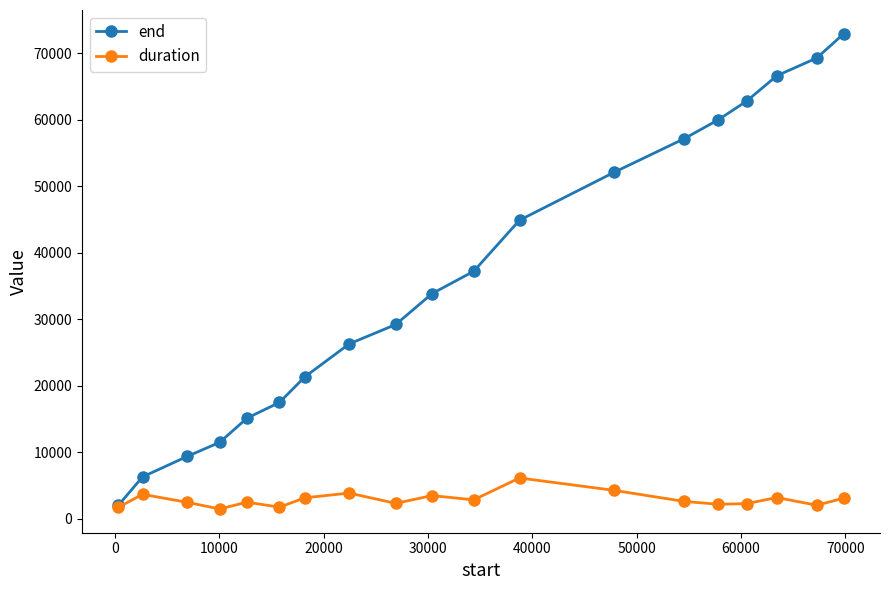

Which series has the widest spread of values?

end